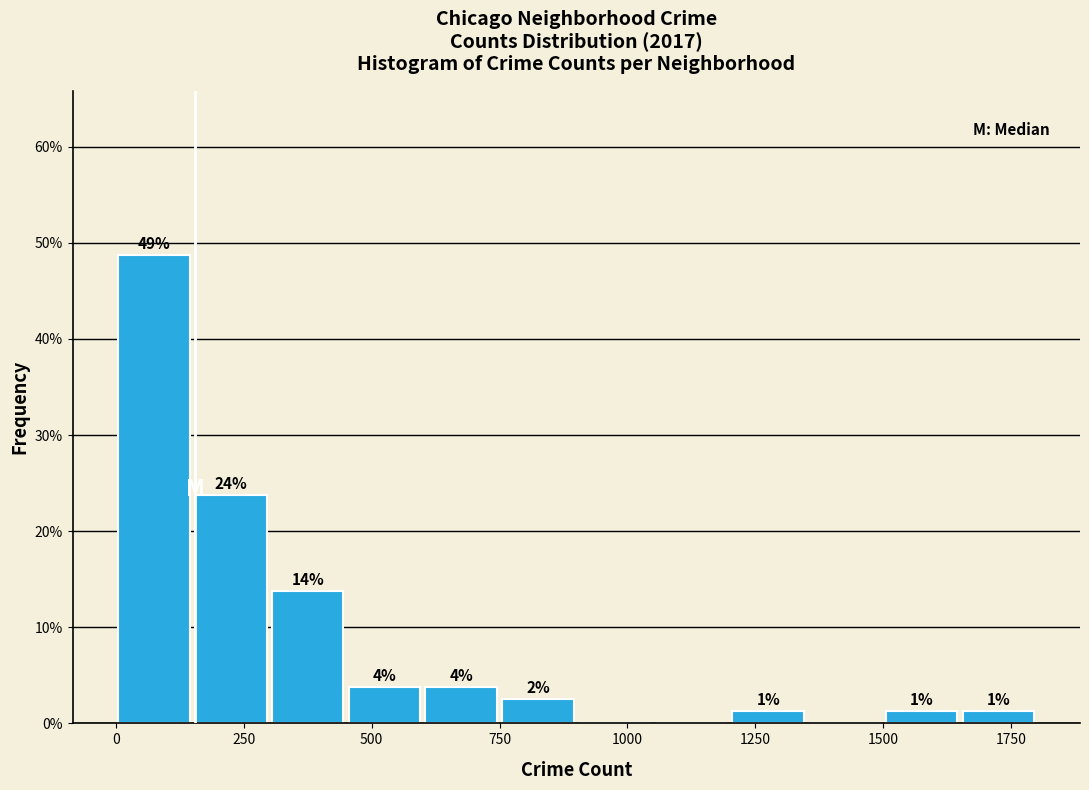

Around what value on the x-axis is the tallest bar? Give the approximate position of its centre, as read against the axis.

100